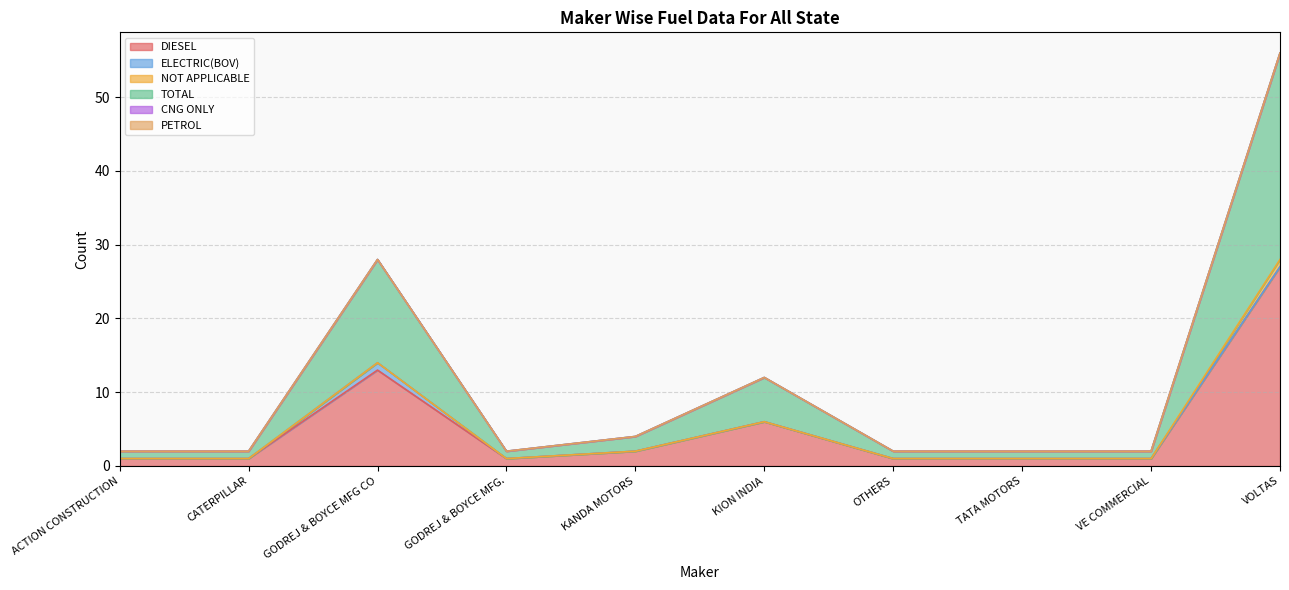

Which series has the widest spread of values?

TOTAL